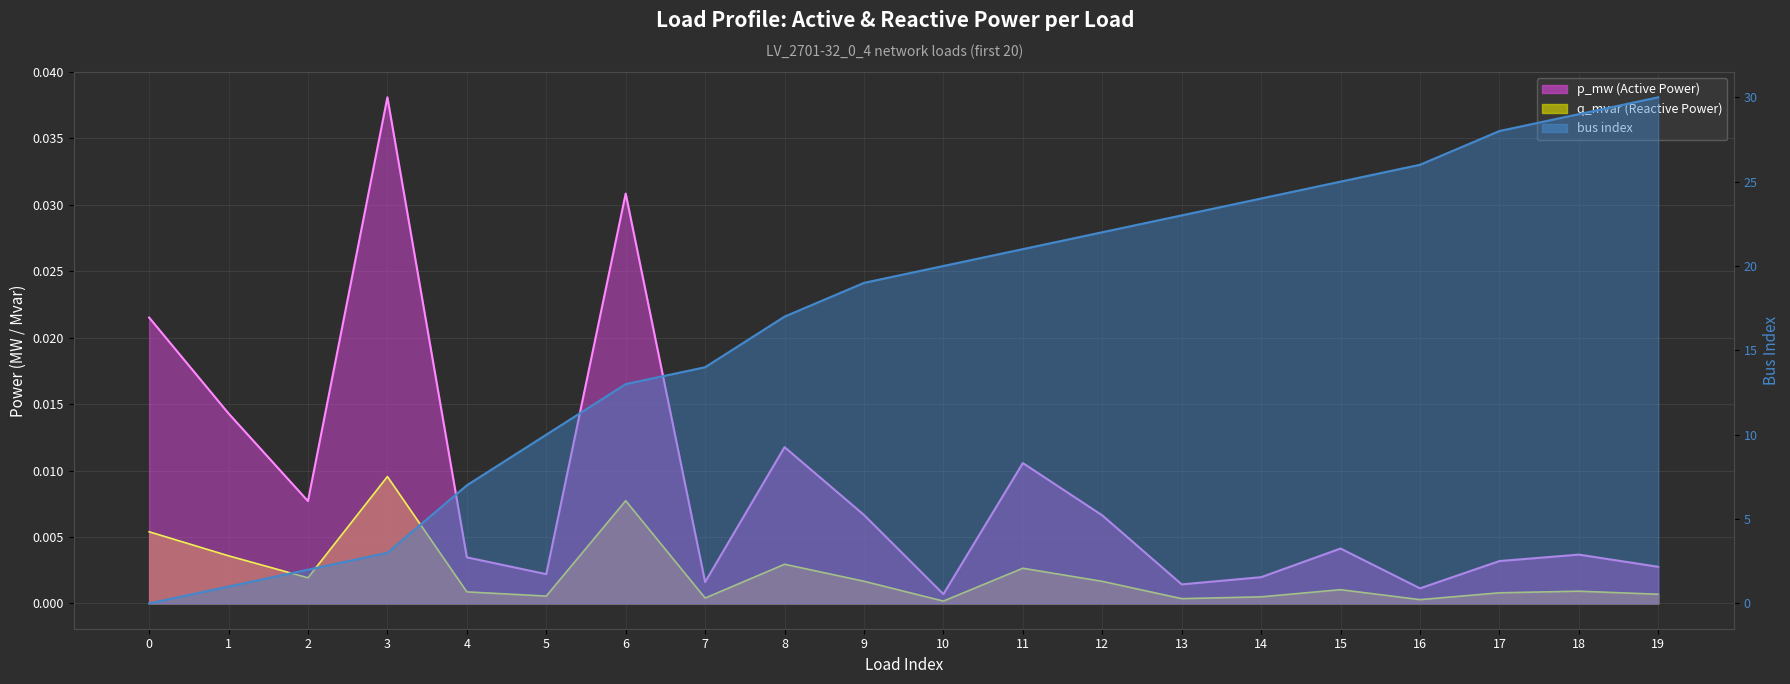

Between 6 and 4, which is larger?

6